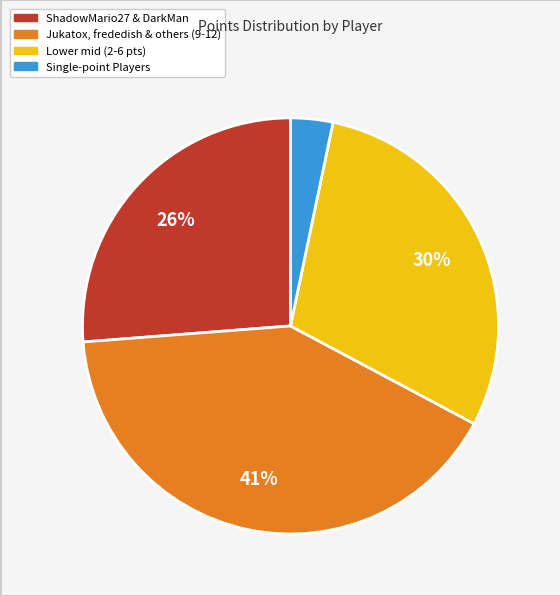

Rank the categories by value from lowest to highest.

Single-point Players, ShadowMario27 & DarkMan, Lower mid (2-6 pts), Jukatox, frededish & others (9-12)